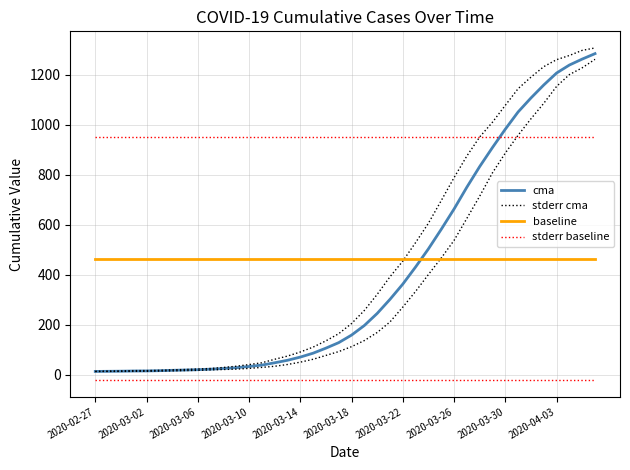

Which has a higher value, 2020-03-30 or 2020-03-22?

2020-03-30